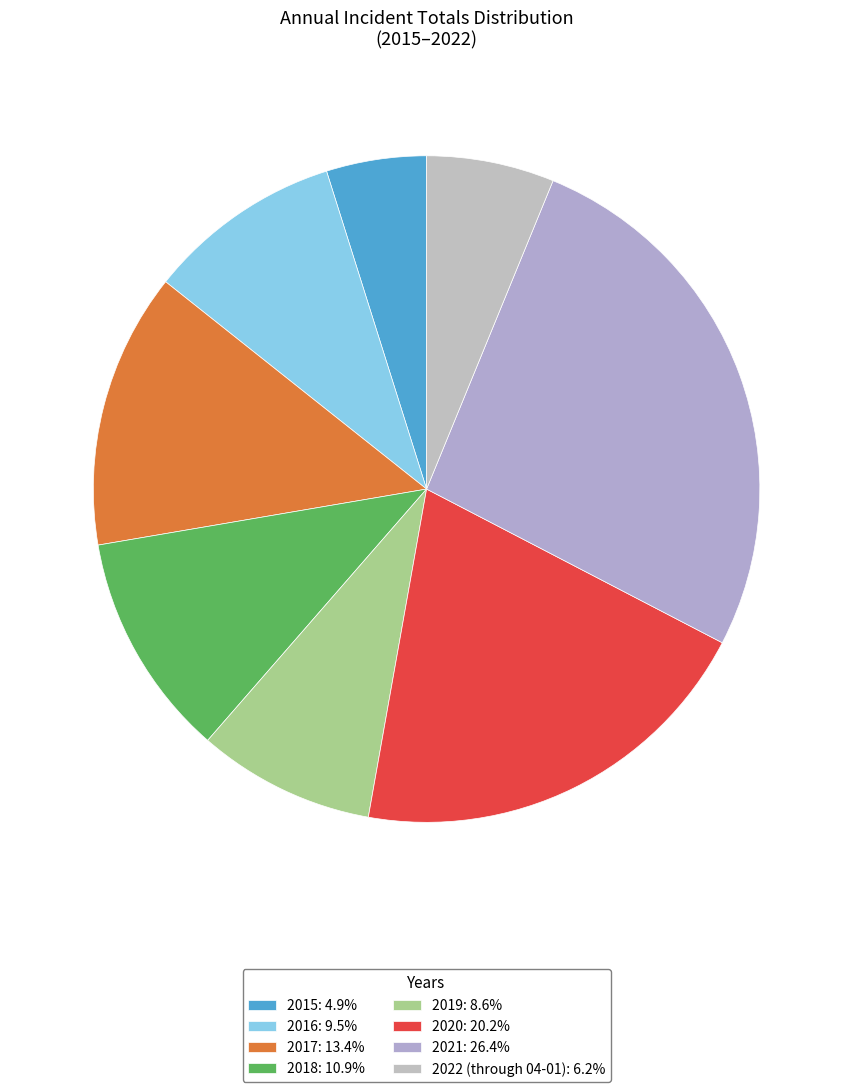

To the nearest percent, what portion does 2019 represent?

9%